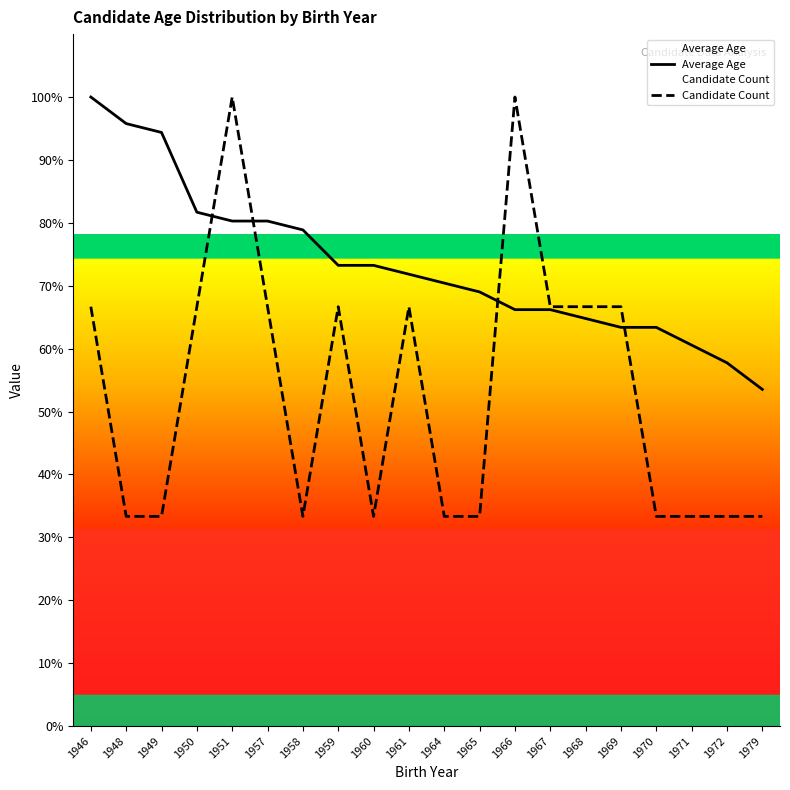

List the labels in order of Average Age value, smallest first.

1979, 1972, 1971, 1969, 1970, 1968, 1966, 1967, 1965, 1964, 1961, 1959, 1960, 1958, 1951, 1957, 1950, 1949, 1948, 1946